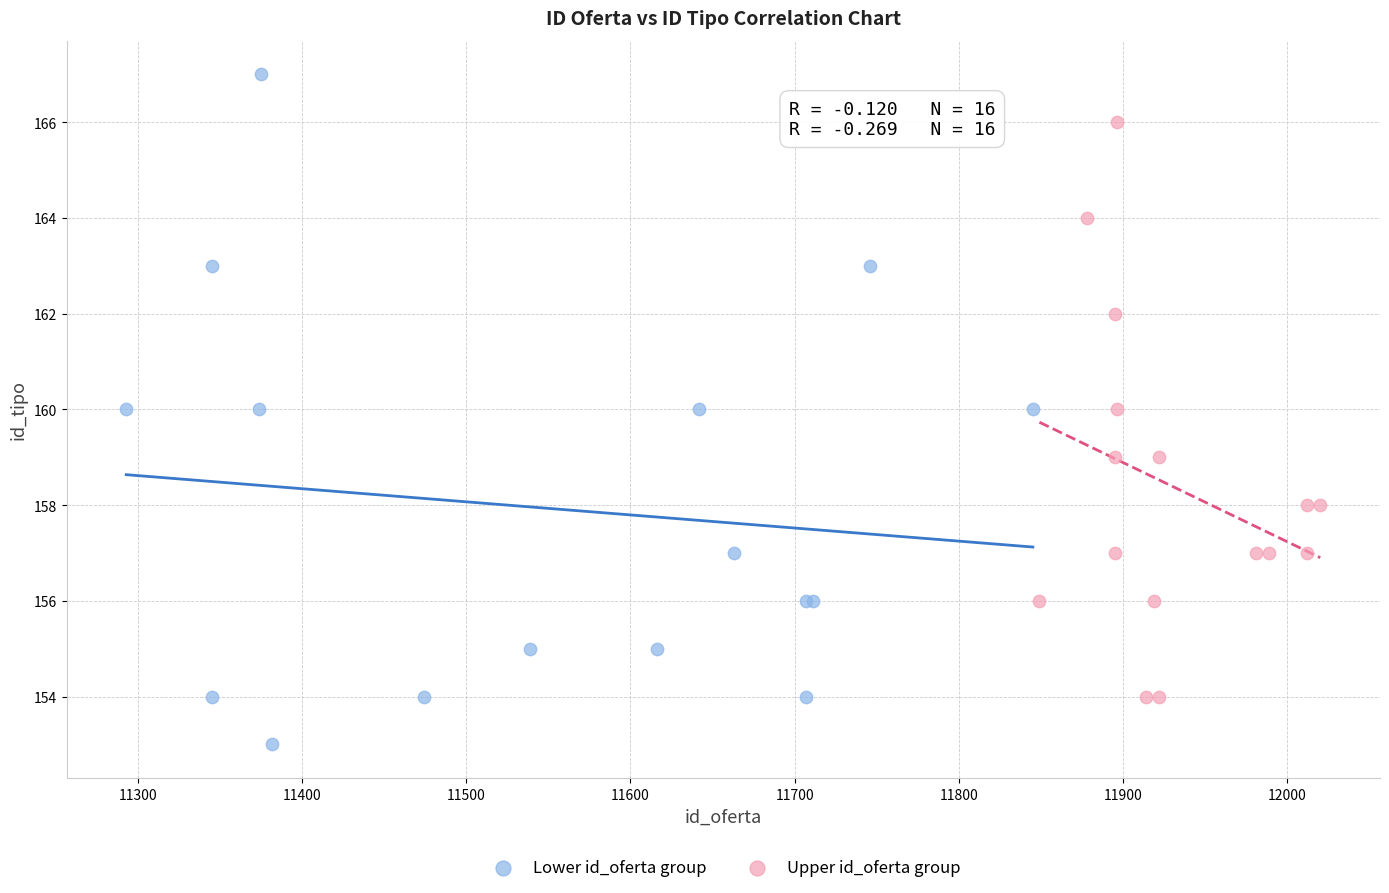

Which series has the widest spread of Y values?

Lower id_oferta group